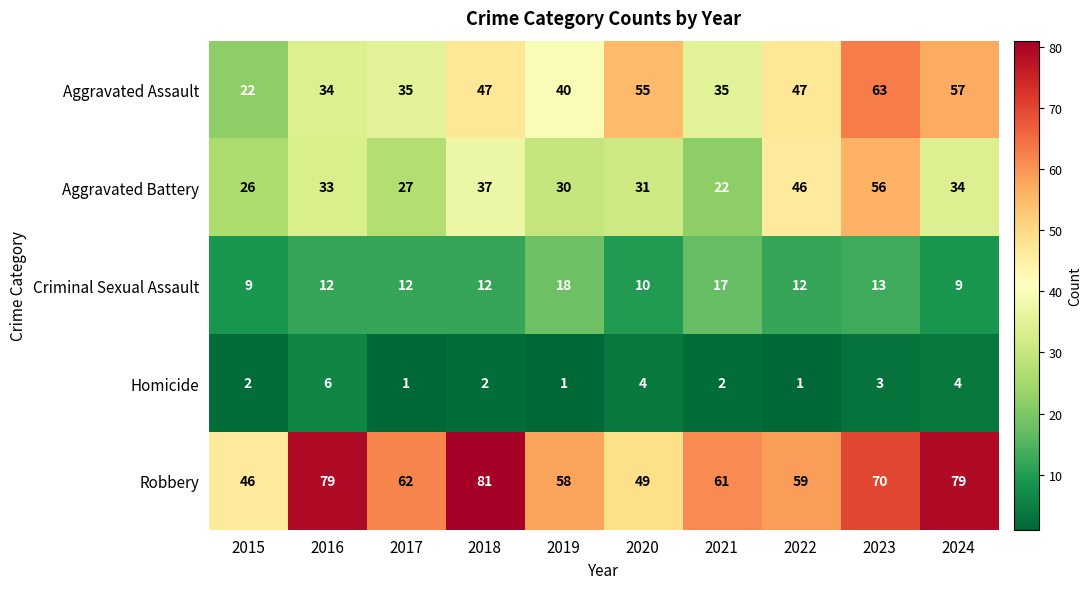

Count the Criminal Sexual Assault values in the range 10 to 13.

6